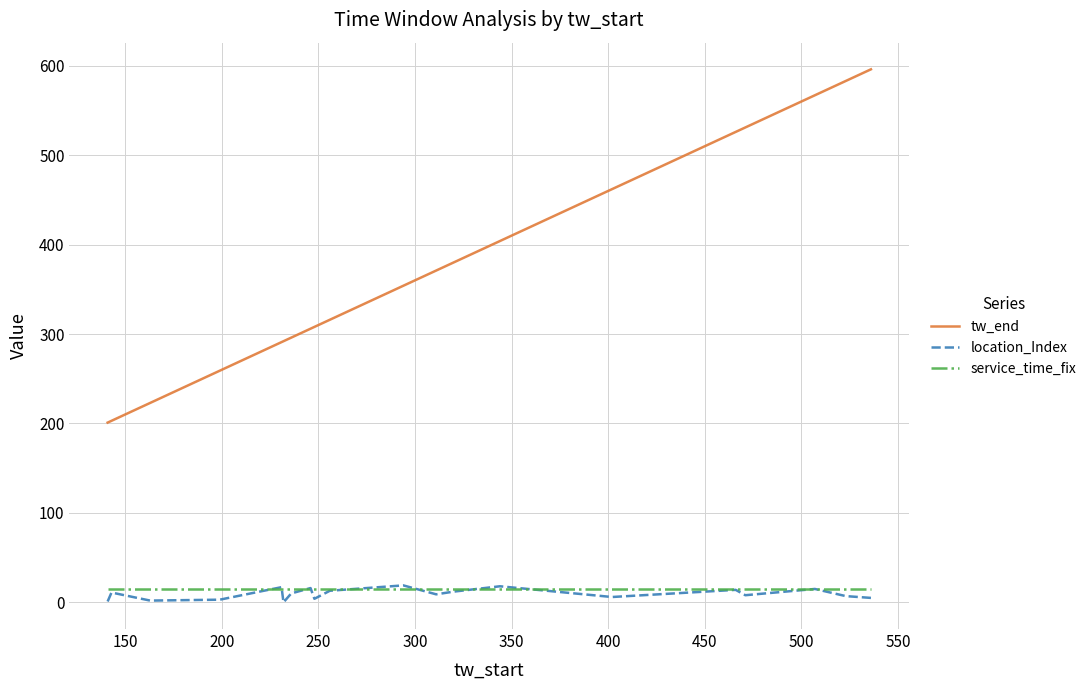

True or false: tw_end and location_Index cross at least once.

False